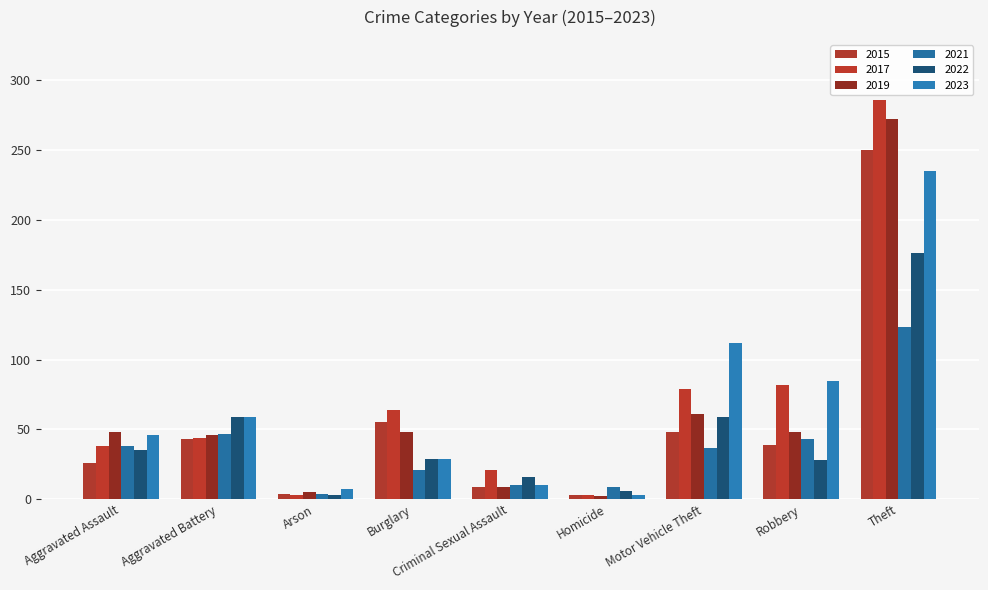

Count the number of categories in the chart.

9